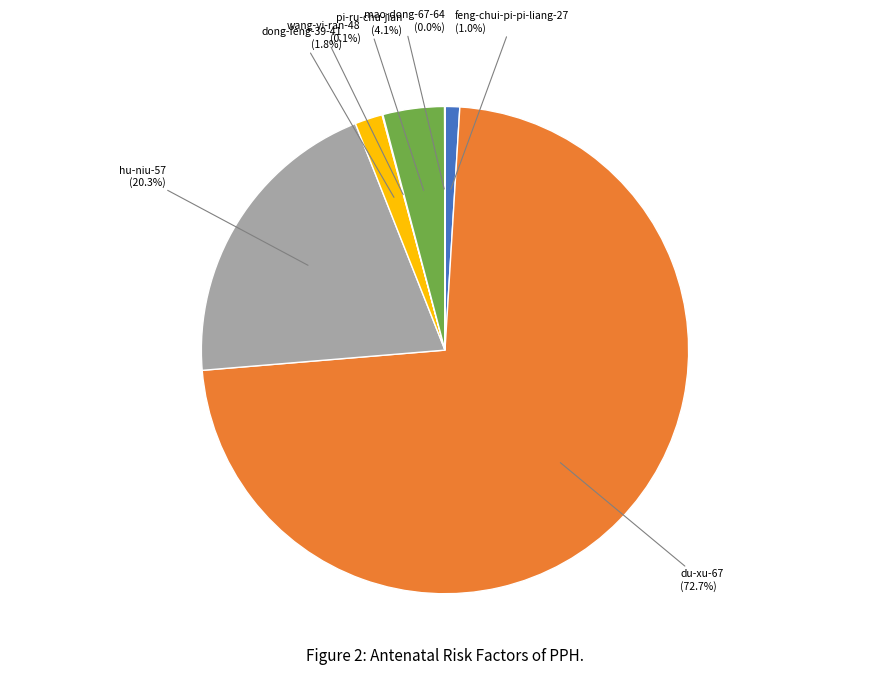

To the nearest percent, what is the difference between the largest and smallest slice percentages?

73%